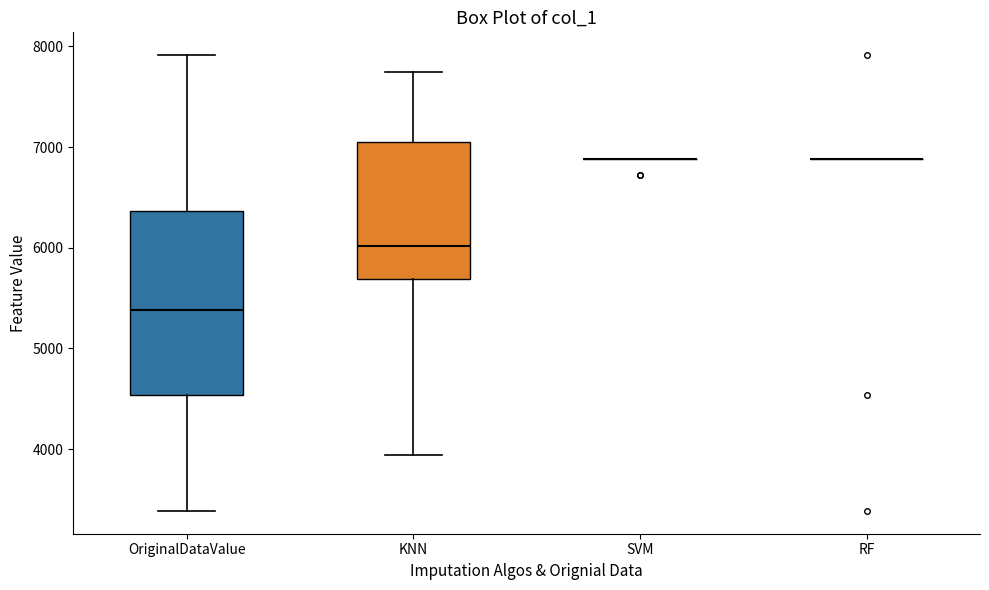

Comparing the boxes themselves (not the whiskers), which one is the tallest?

OriginalDataValue